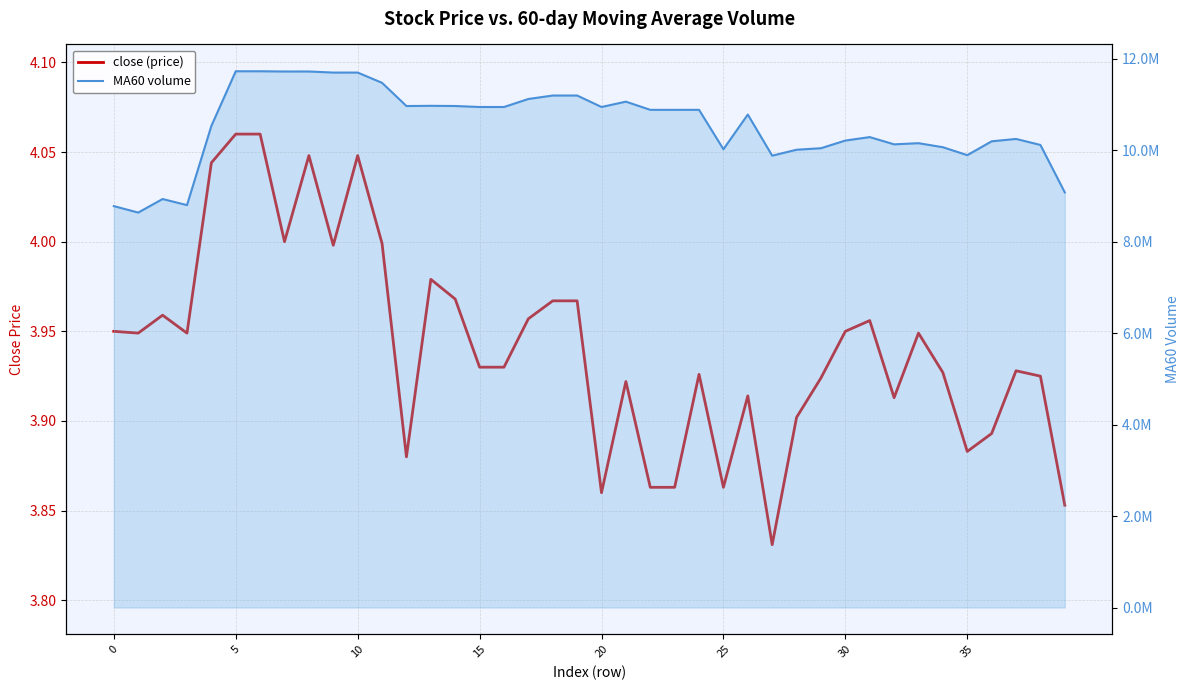

What is the total value across all series at 18?

11199229.6